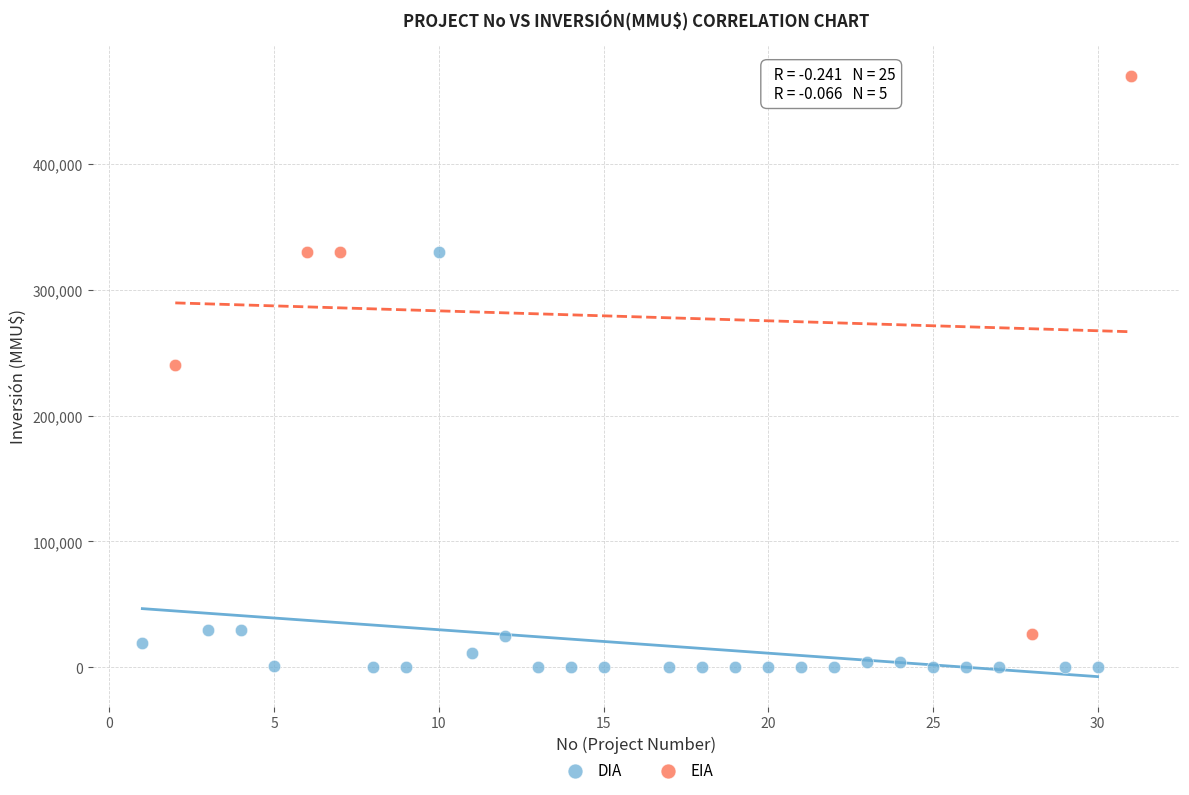

Which series reaches the maximum Y coordinate?

EIA